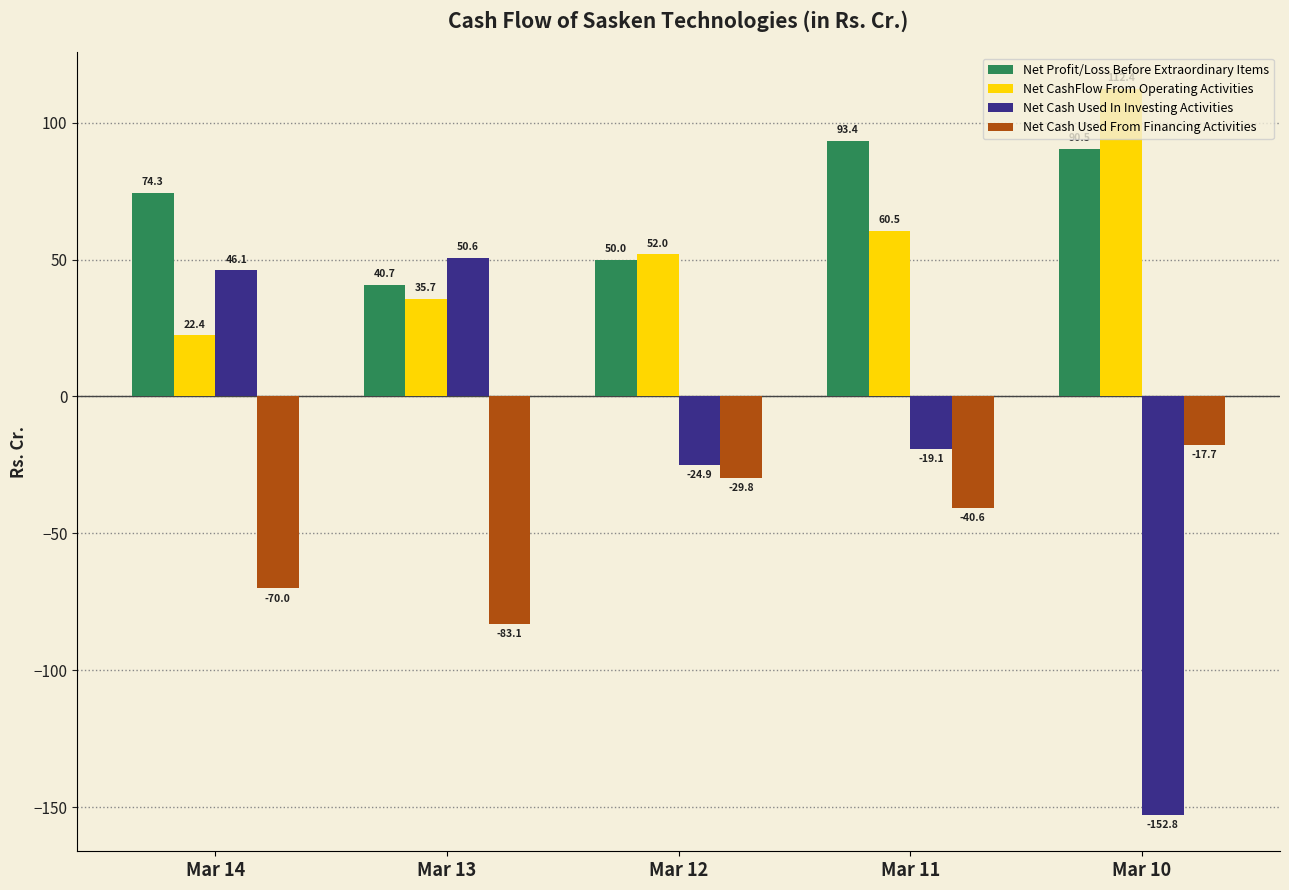

At which label is Net CashFlow From Operating Activities closest to 67?

Mar 11